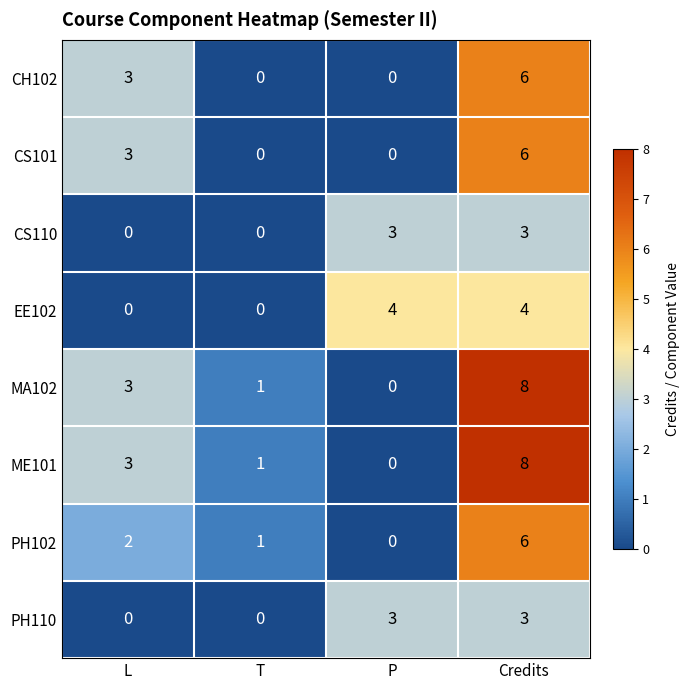

What is the difference between the highest and lowest values at T?

1